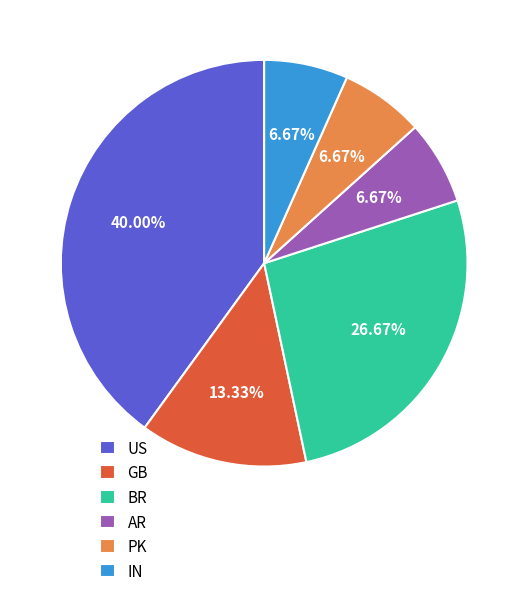

Approximately how many times larger is the value at GB compared to PK?

2.0